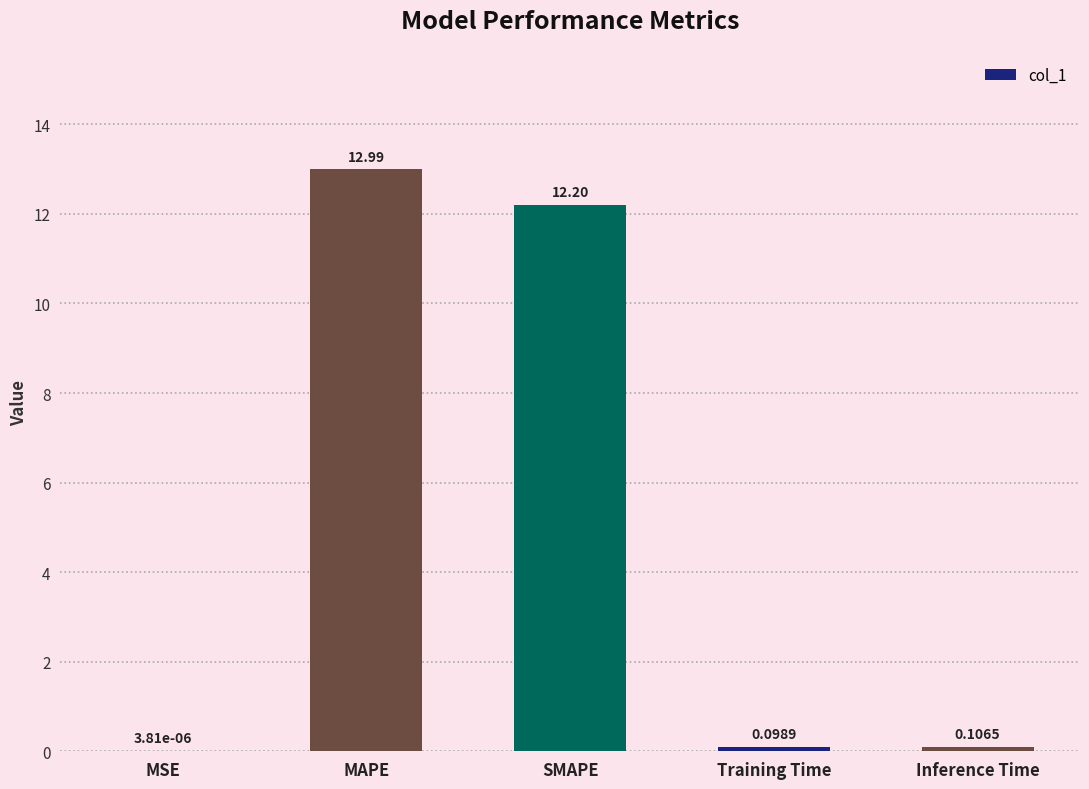

Which label corresponds to the largest value in the chart?

MAPE